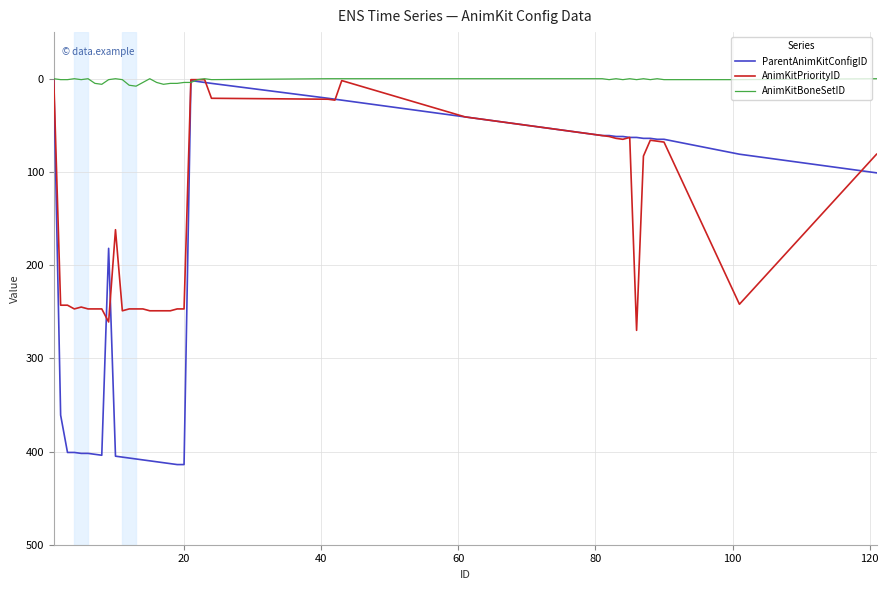

Which series has the largest total across all categories?

ParentAnimKitConfigID